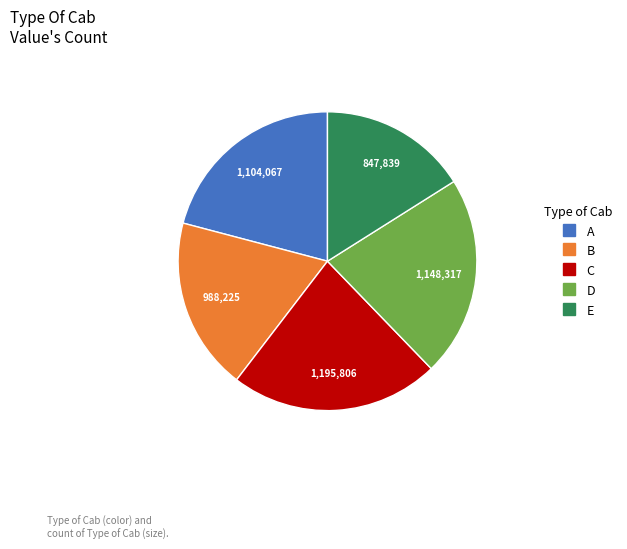

Does any single category account for the majority?

No